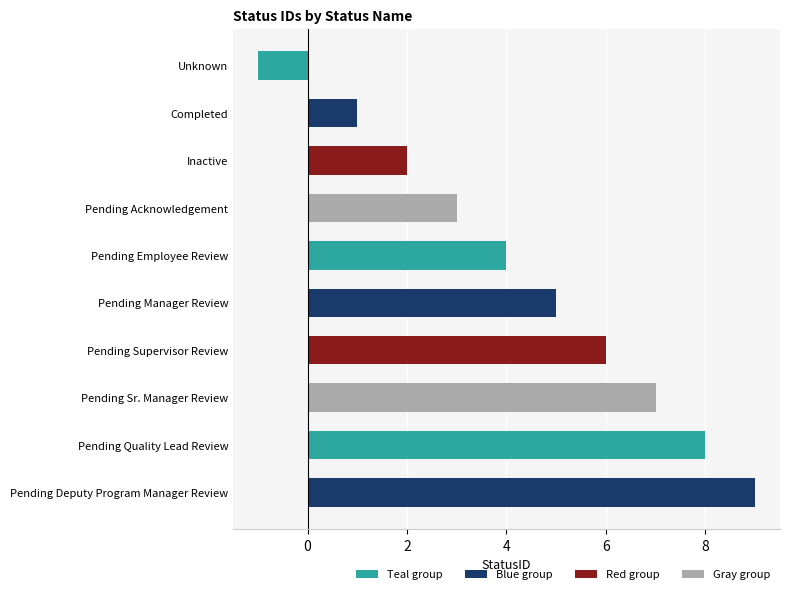

Does the chart contain stacked bars?

No